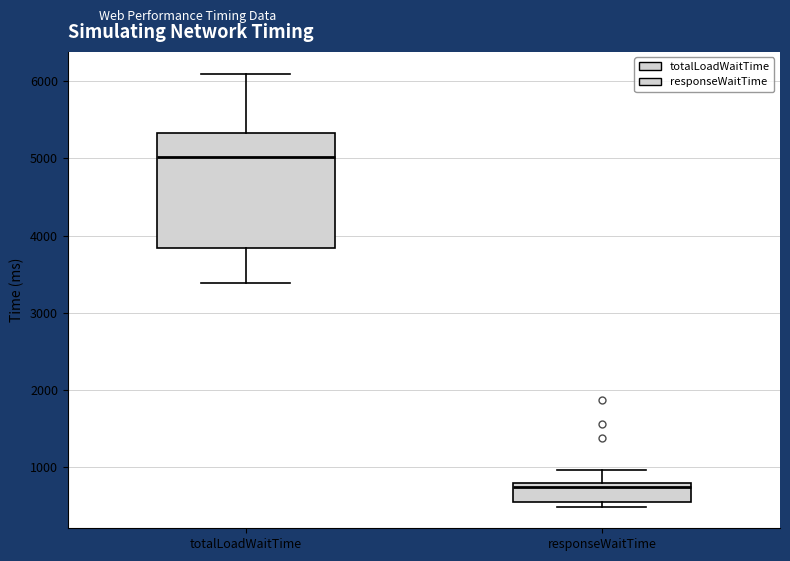

Which box has the lowest median line?

responseWaitTime